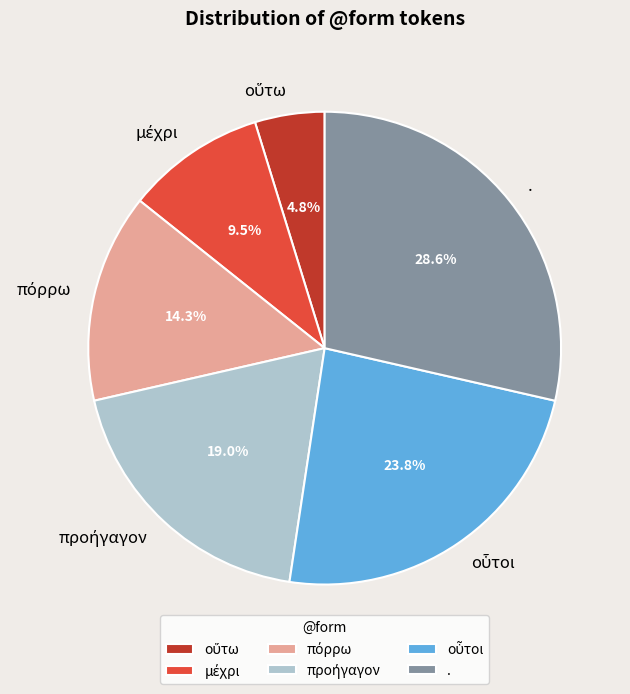

Is there any slice that represents more than half of the pie?

No